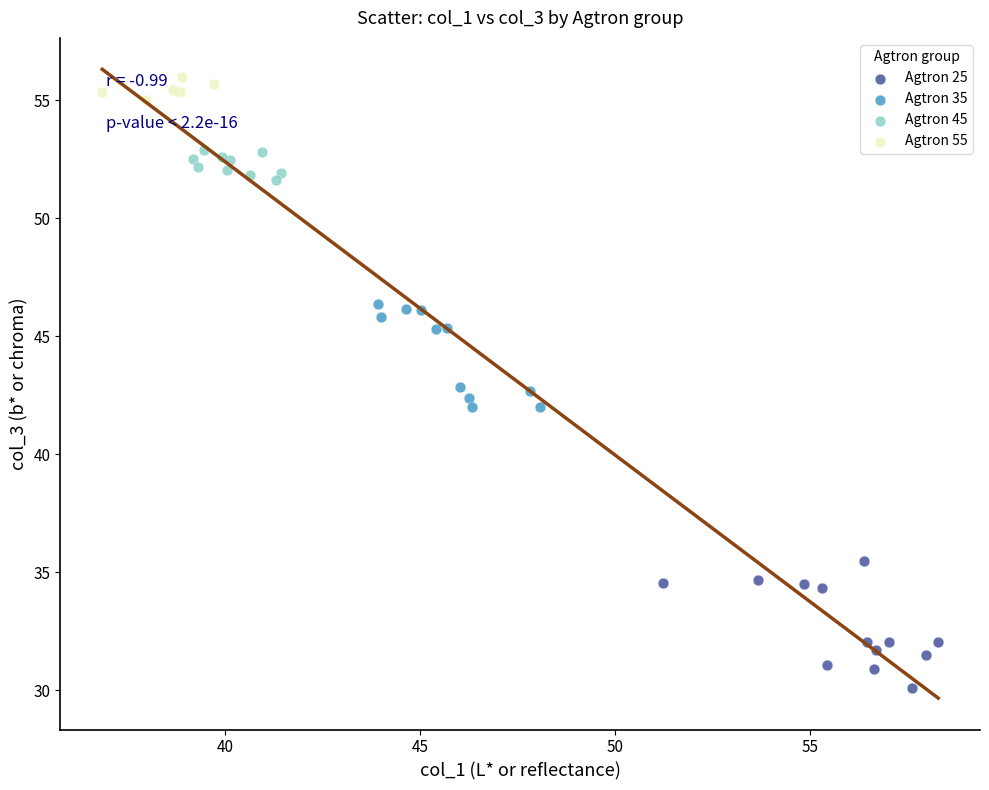

What are all the series names shown in the legend?

Agtron 25, Agtron 35, Agtron 45, Agtron 55